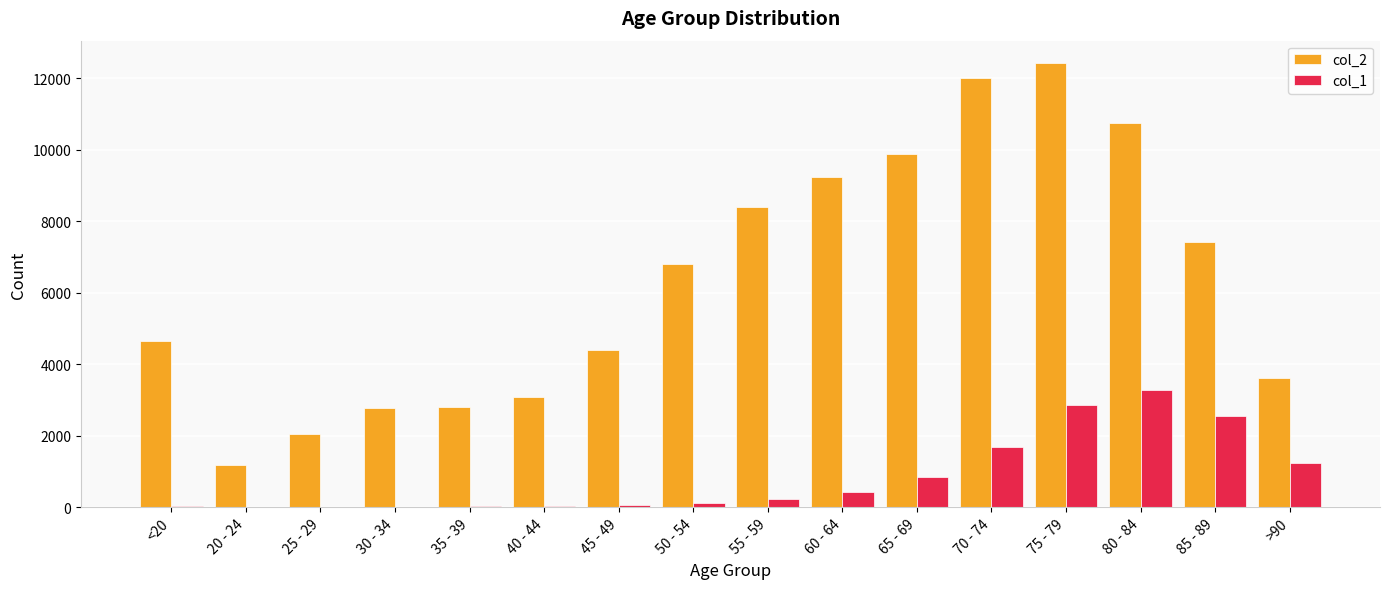

At which category does the chart reach its peak across all series?

75 - 79